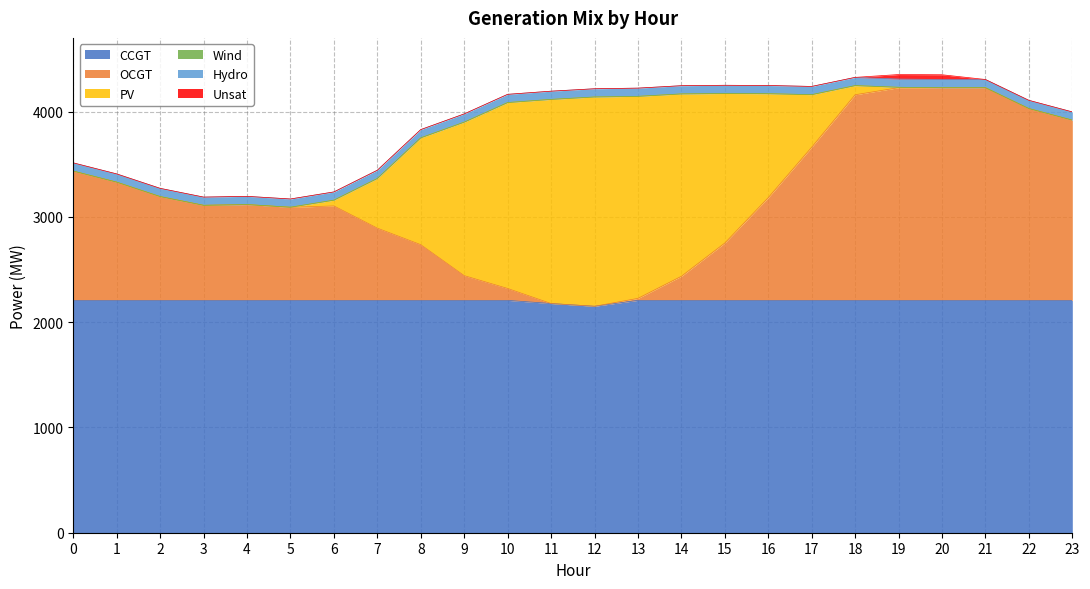

How many positive values does the Unsat series have?

2